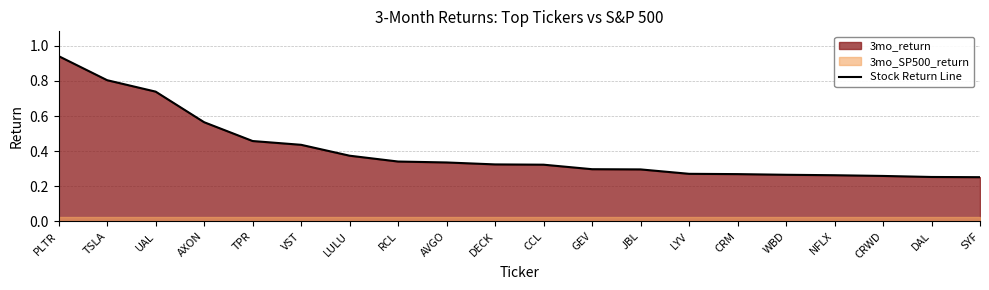

Which has a higher value, SYF or LYV?

LYV